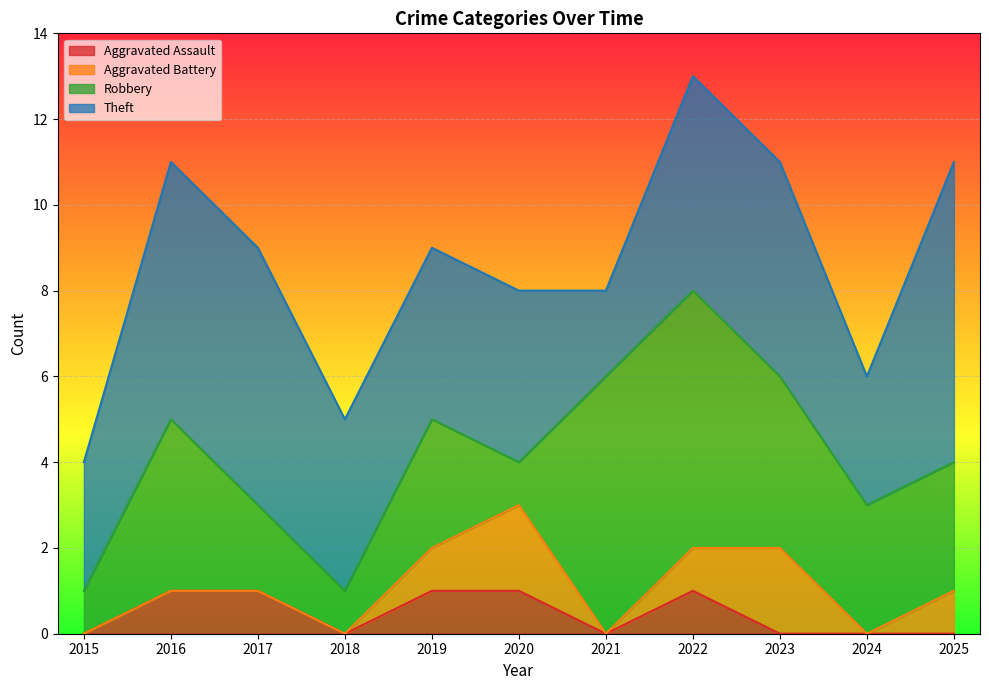

True or false: Robbery has more than 2 points higher than both neighbors.

False